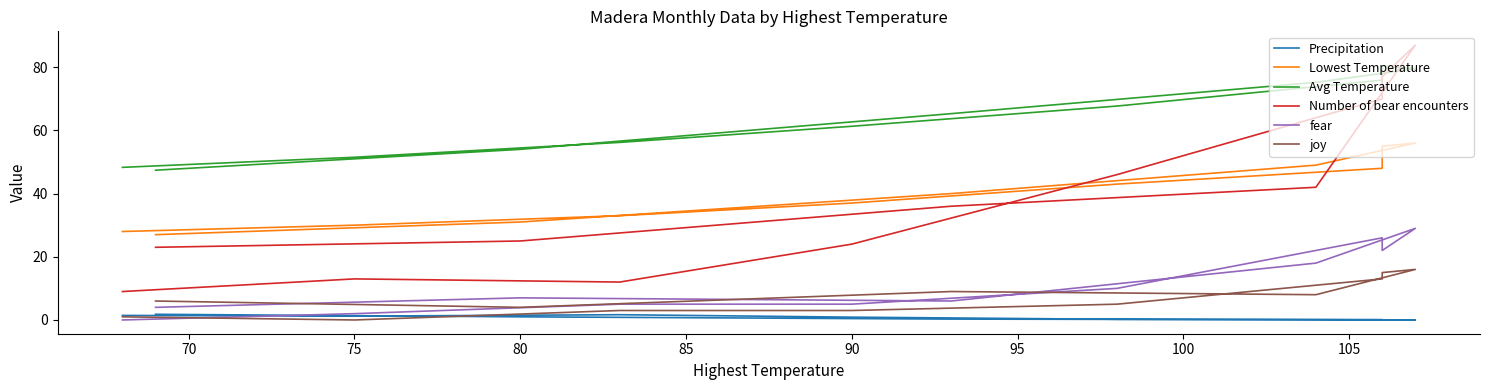

What is the sum of all Precipitation values?

8.7